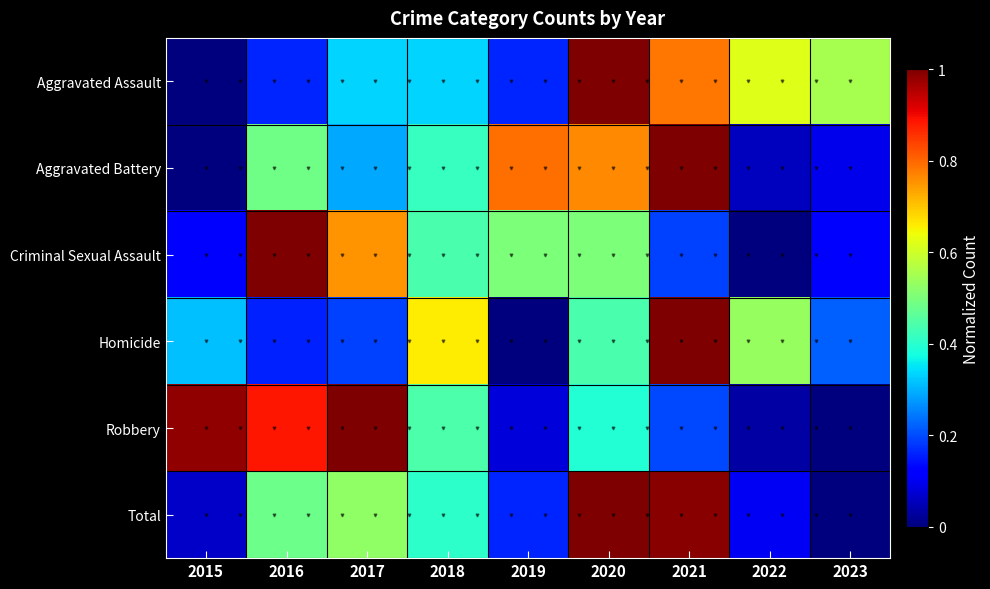

At 2021, list the series in order from smallest to largest.

Criminal Sexual Assault, Robbery, Aggravated Assault, Total, Aggravated Battery, Homicide